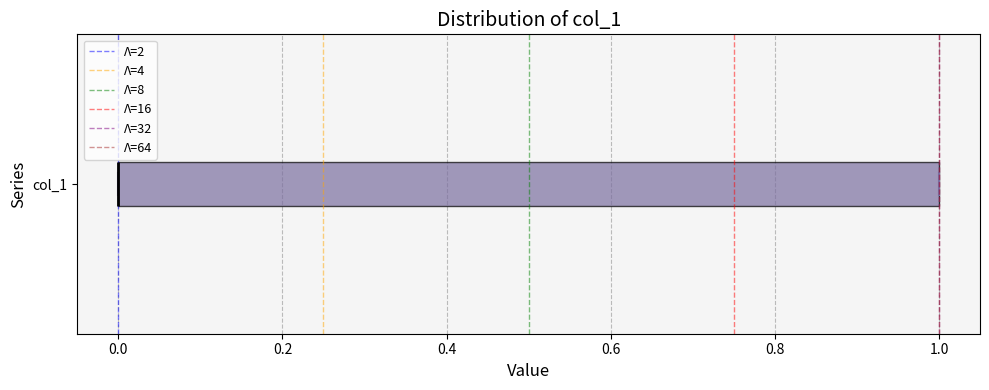

Read this box plot against the x-axis: the position of the median line, the range covered by the box, and the ends of both whiskers. The values are not printed on the chart, so give them approximately, as read against the axis.

median 0 (drawn on the box's left edge), box 0 to 1, whiskers 0 to 1